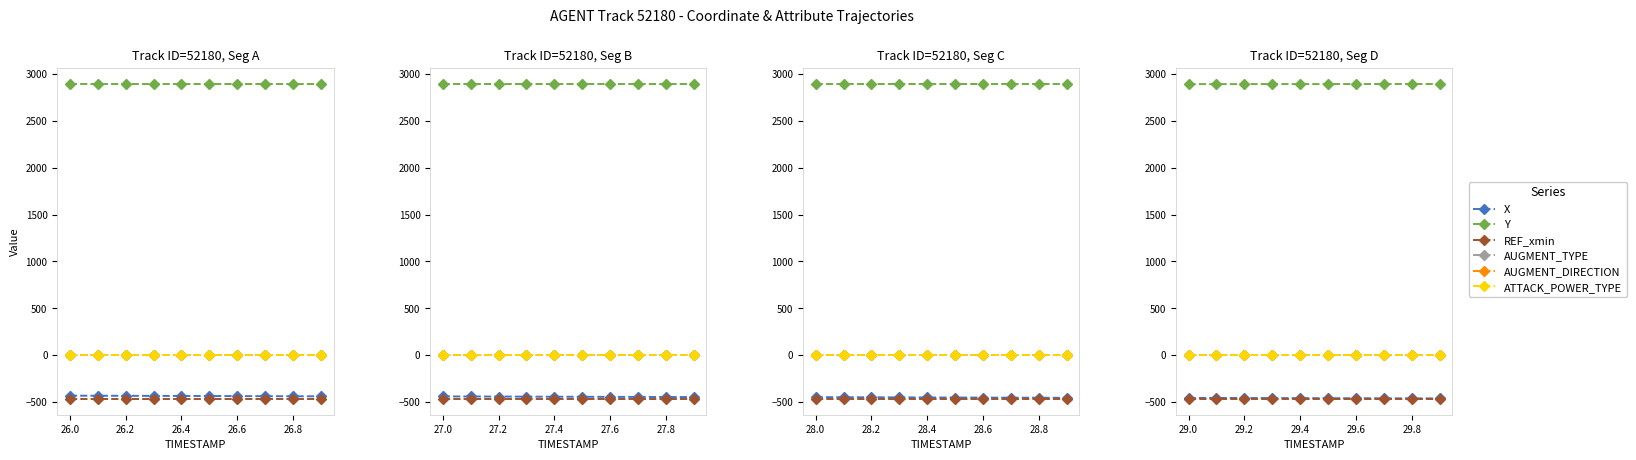

Is this an area chart (filled region under the line)?

No